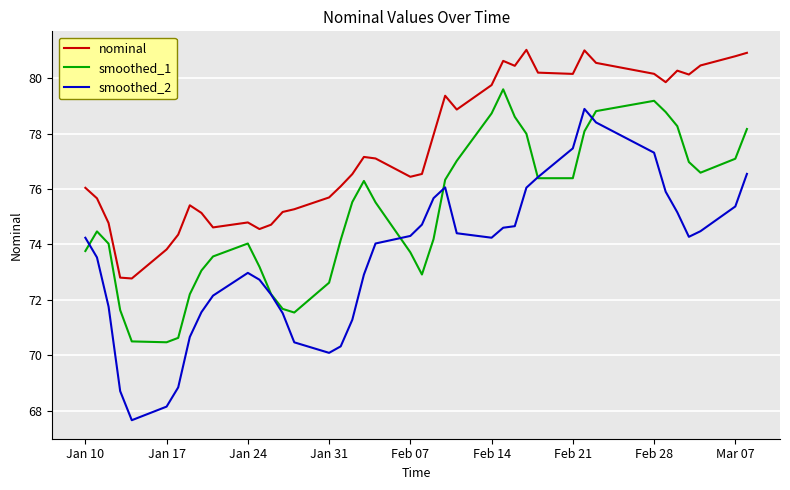

Rank the series by their average value, from highest to lowest.

nominal, smoothed_1, smoothed_2